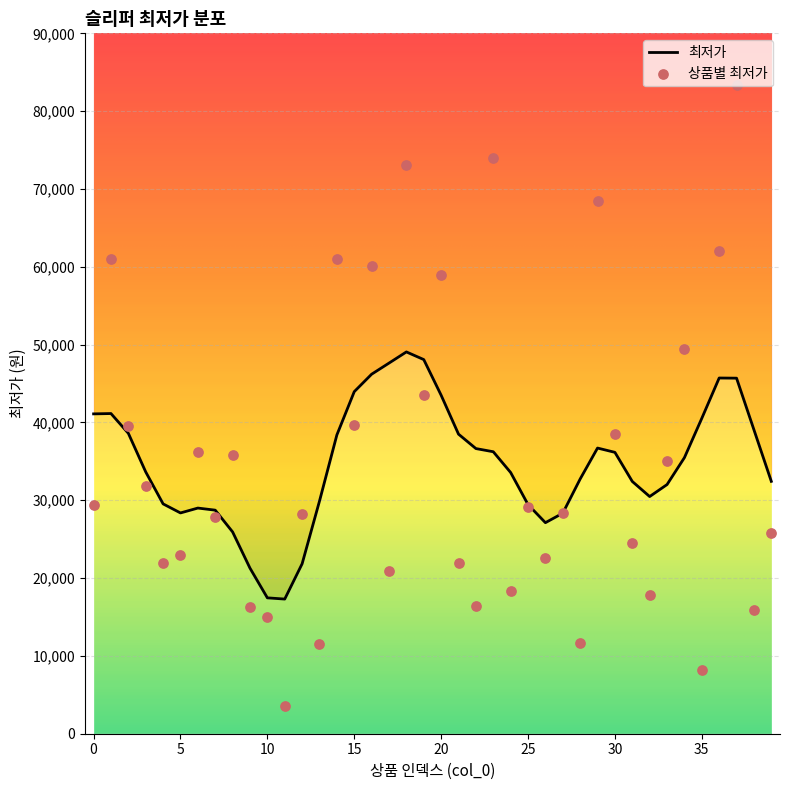

What is the change in value from 5 to 37?

+60370